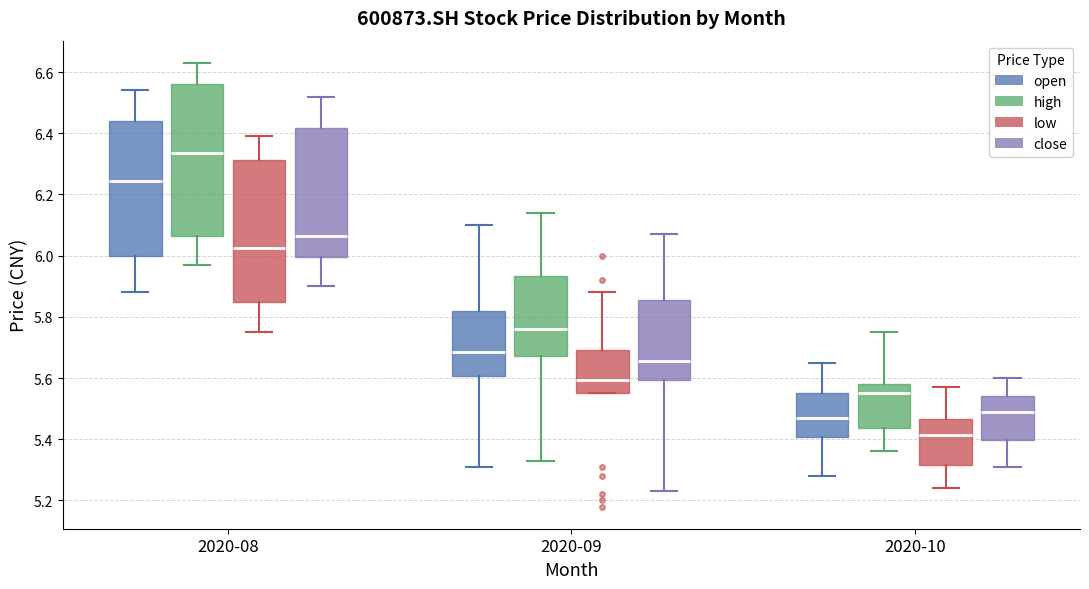

Which box's median line is the highest?

2020-08 (high)